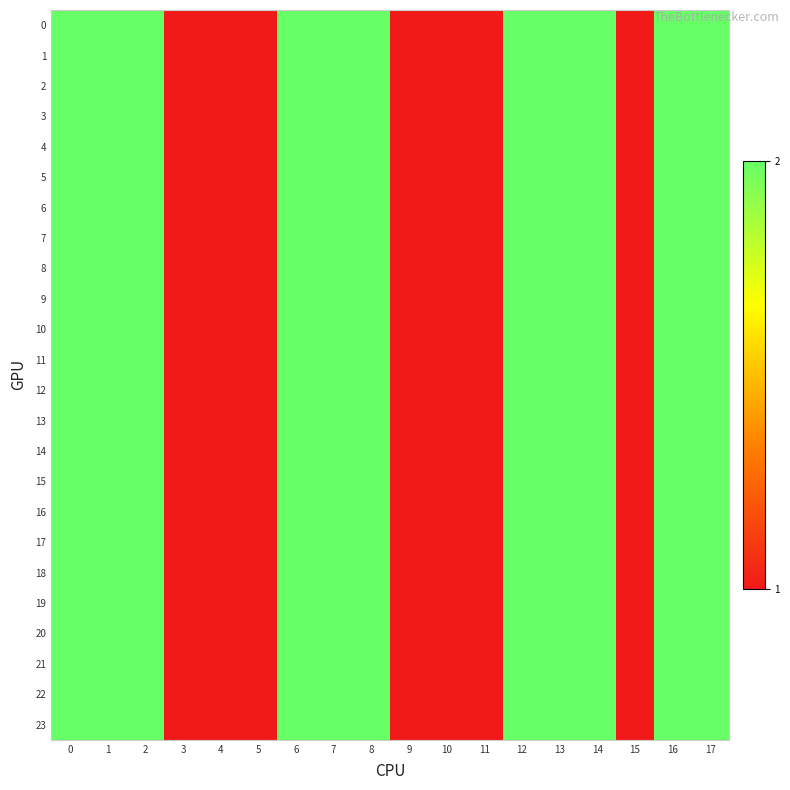

At how many categories does at least one series exceed 1?

11